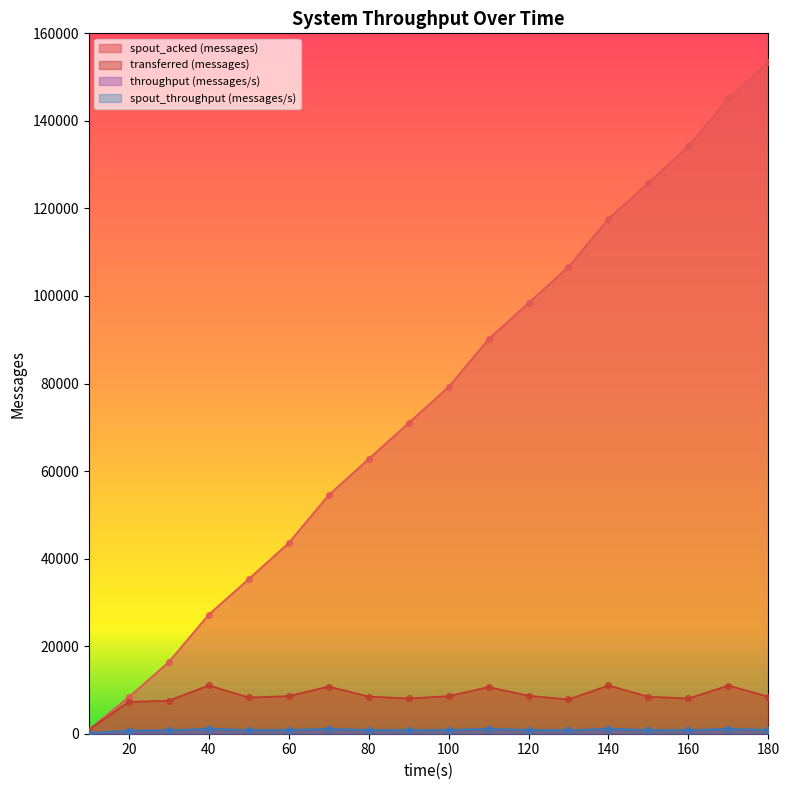

Is the value of spout_acked (messages) at 30 greater than the value of transferred (messages) at 40?

Yes